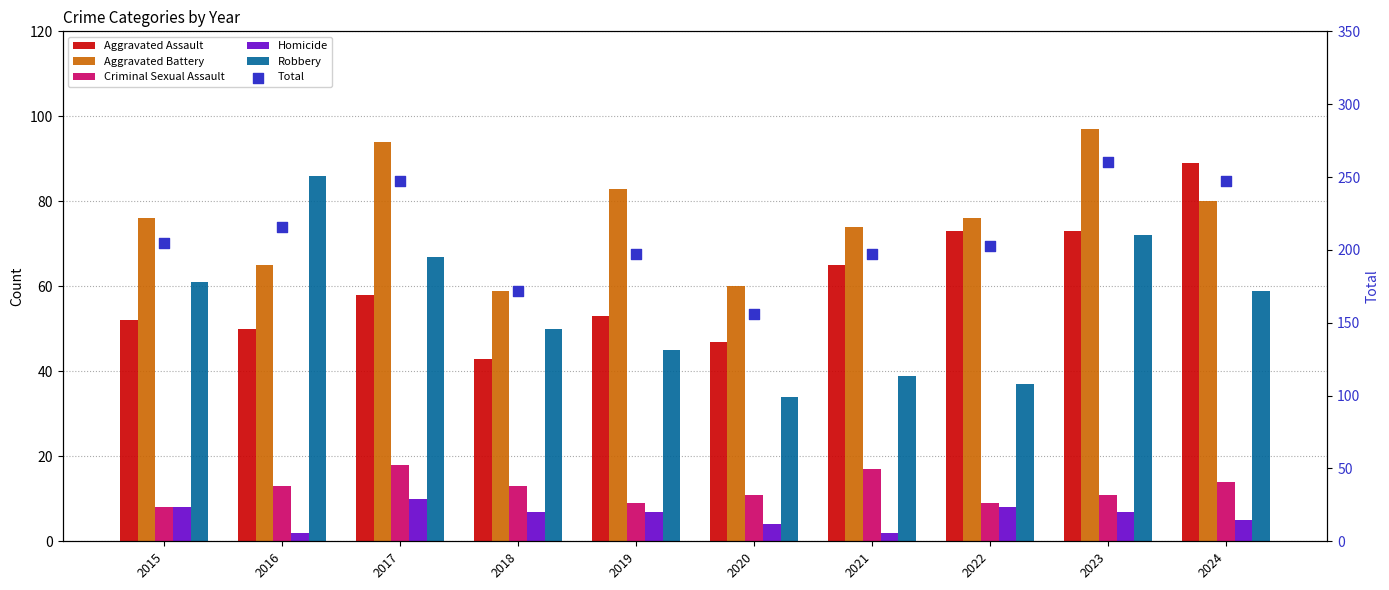

Is the value of Robbery at 2020 greater than the value of Total at 2015?

No